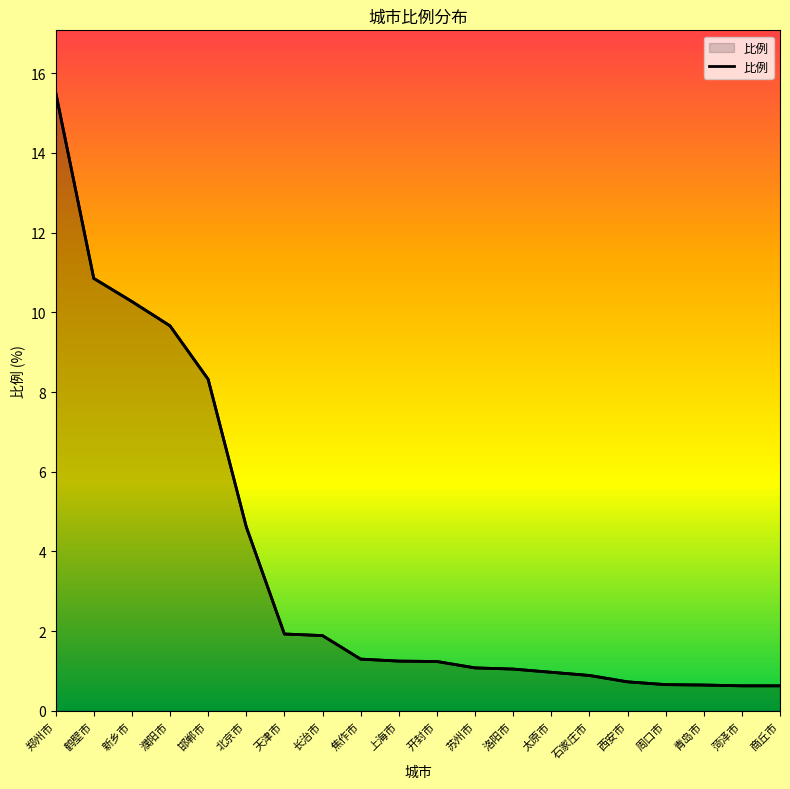

Reading left to right, transcribe all the data shown in this chart.

15.5	10.8	10.3	9.7	8.3	4.6	1.9	1.9	1.3	1.2	1.2	1.1	1.1	1.0	0.9	0.7	0.7	0.7	0.6	0.6